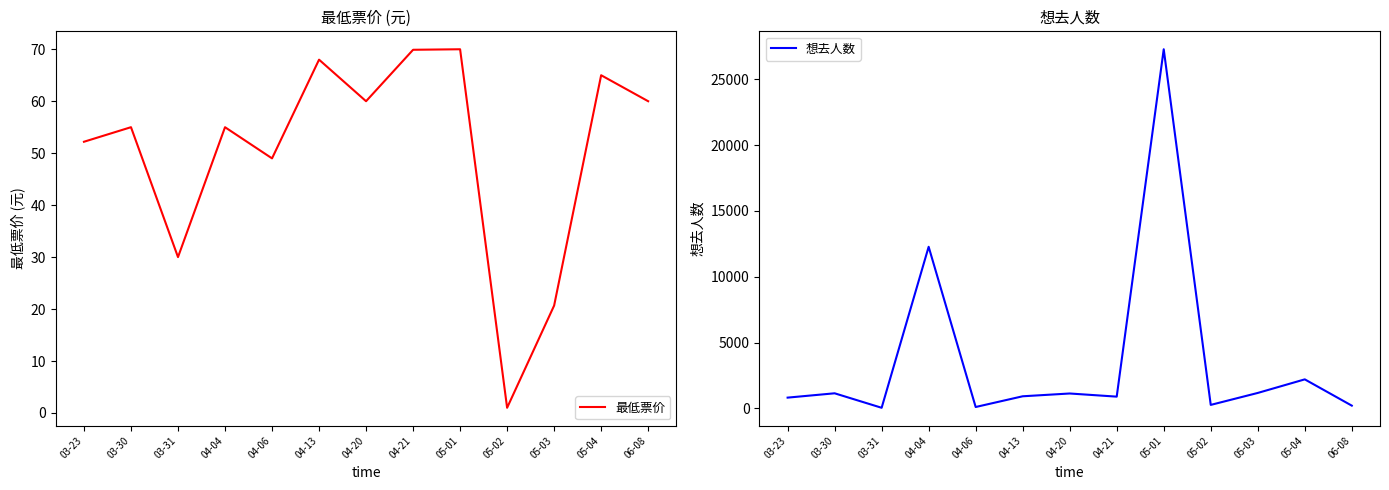

Rank the categories by 想去人数 value from highest to lowest.

05-01, 04-04, 05-04, 05-03, 03-30, 04-20, 04-13, 04-21, 03-23, 05-02, 06-08, 04-06, 03-31